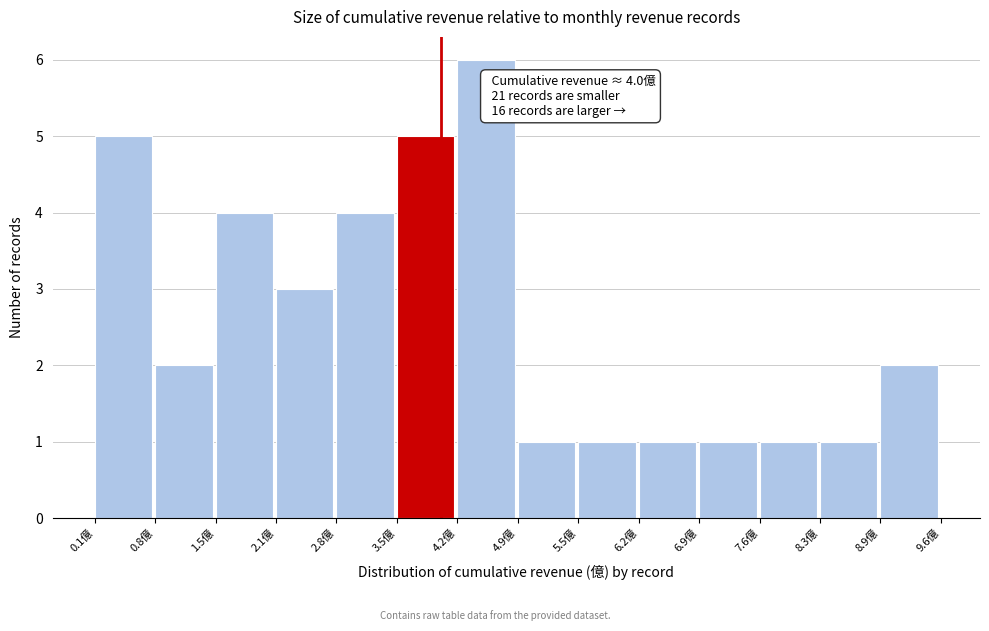

Over which range of the x-axis is the bar tallest?

4.2 to 4.9